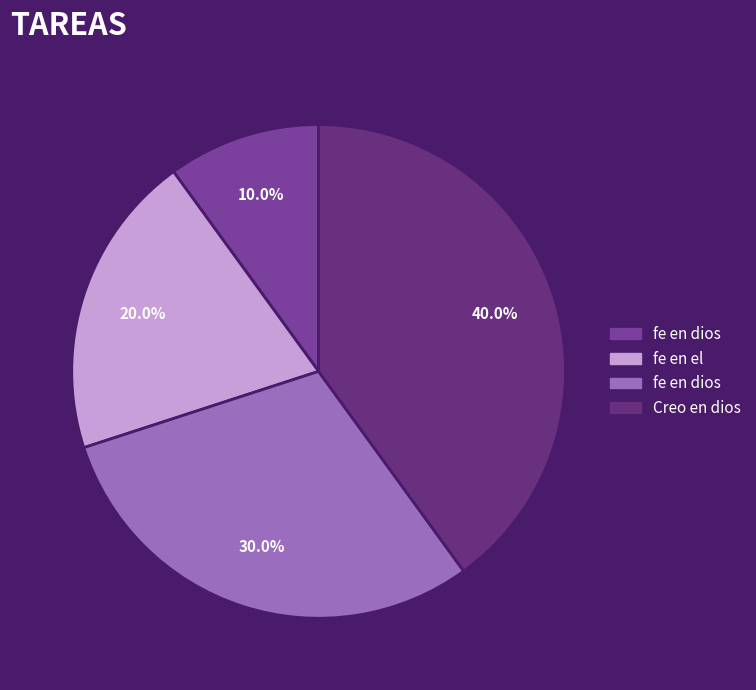

How many segments does this pie chart have?

4